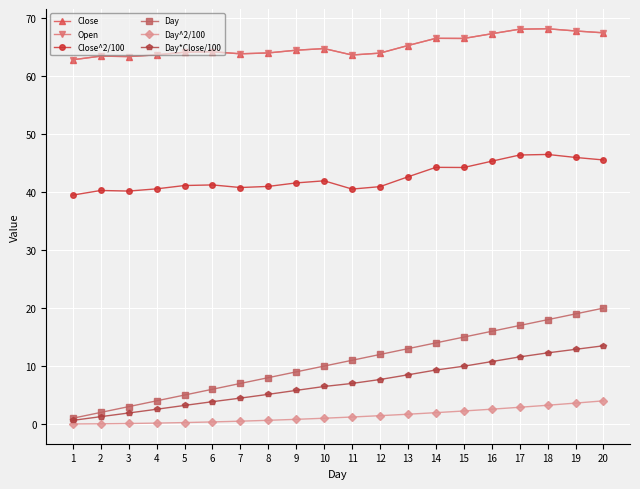

What is the spread (max minus min) of values at 19?

64.2